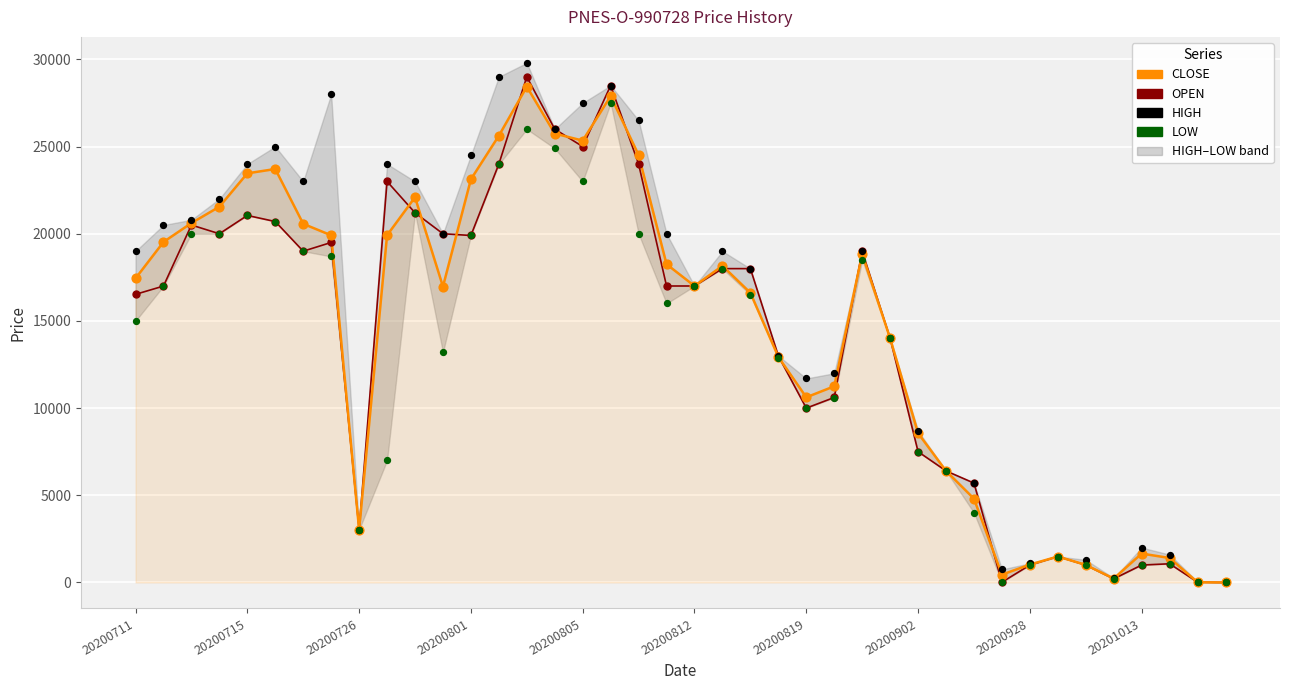

Which series contains the lowest Y value?

OPEN